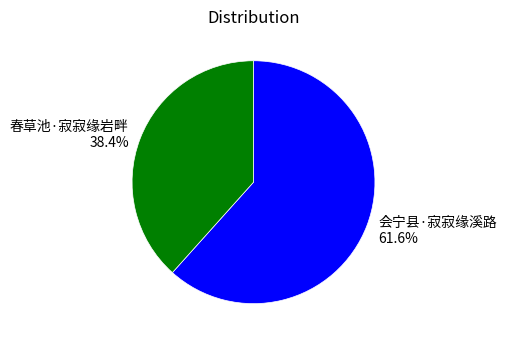

To the nearest percent, what is the combined percentage of 春草池·寂寂缘岩畔 and 会宁县·寂寂缘溪路?

100%